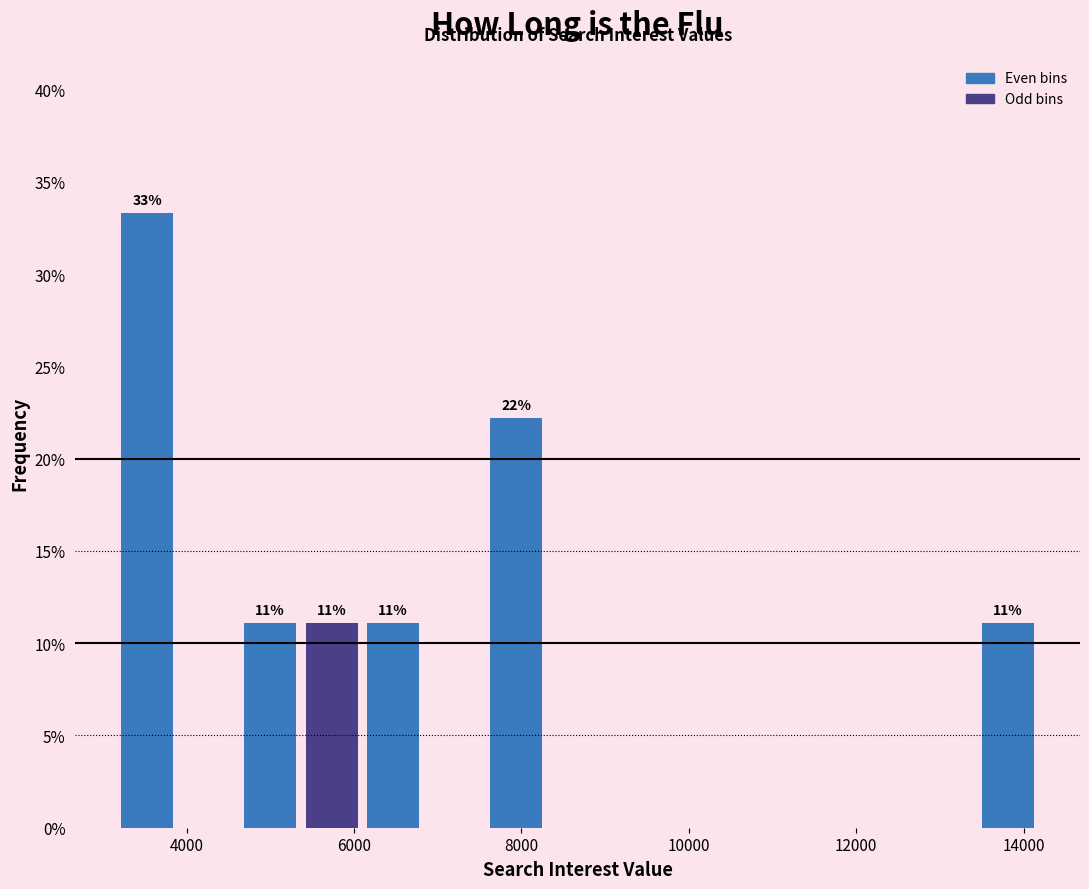

Around what value on the x-axis is the tallest bar? Give the approximate position of its centre, as read against the axis.

3600